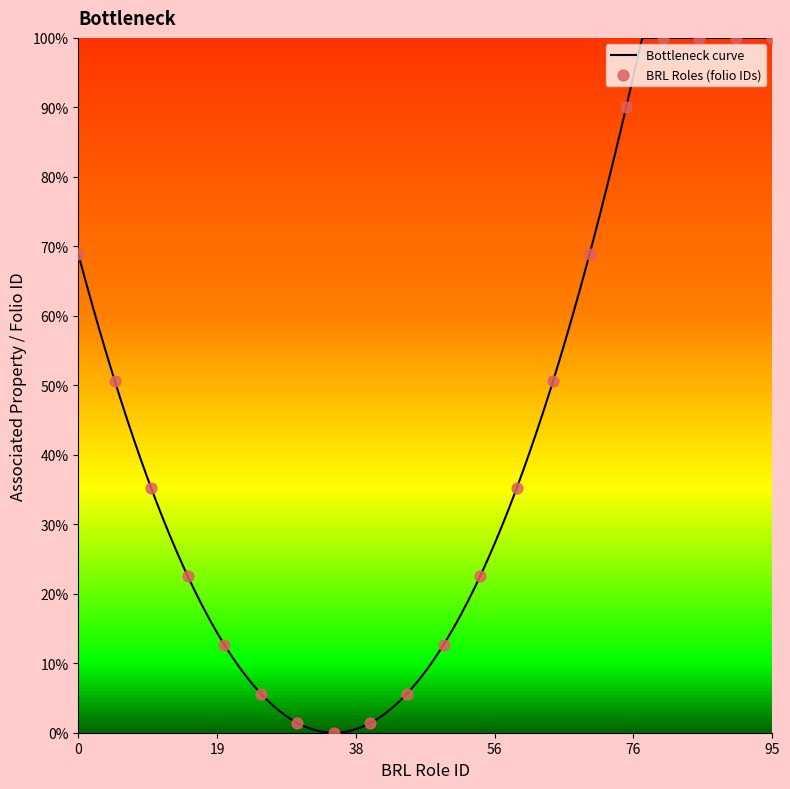

What is the change in value from 1 to 14?

+13